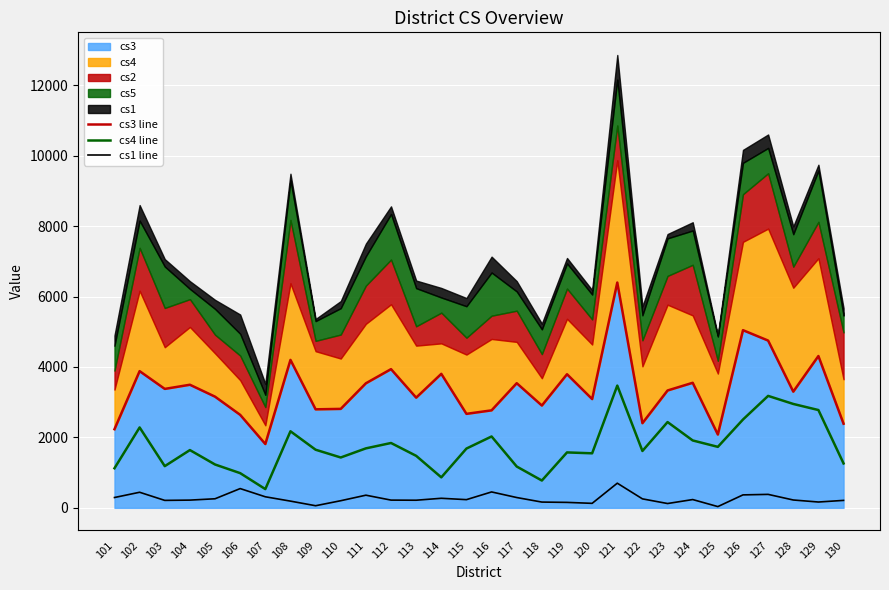

True or false: cs1 line has more than 1 points higher than both neighbors.

True